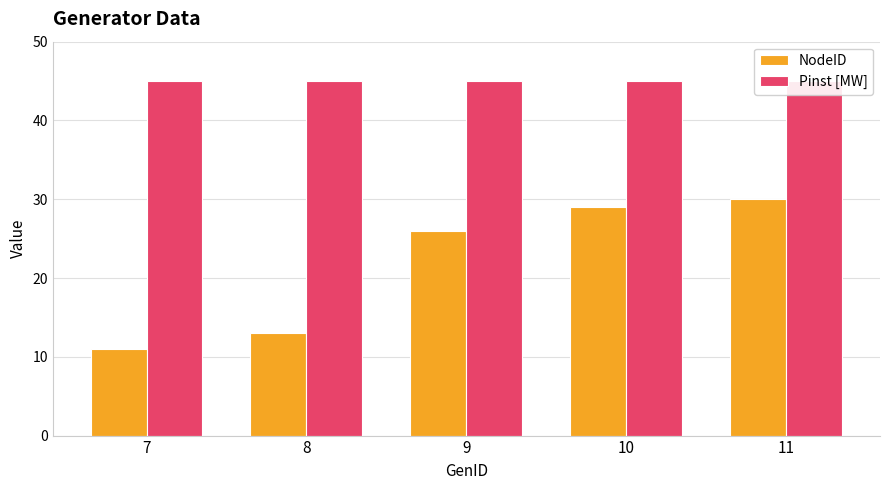

True or false: NodeID has a value of 5 at 8.

False